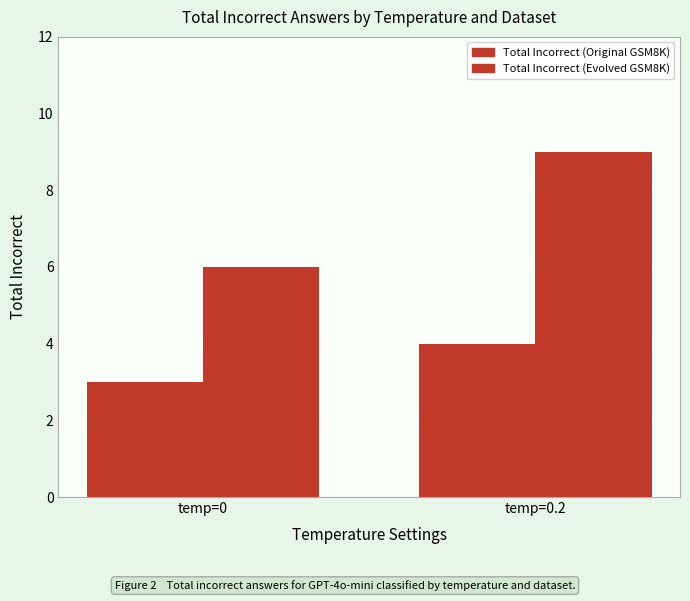

What is the average value of the Total Incorrect (Evolved GSM8K) series?

8